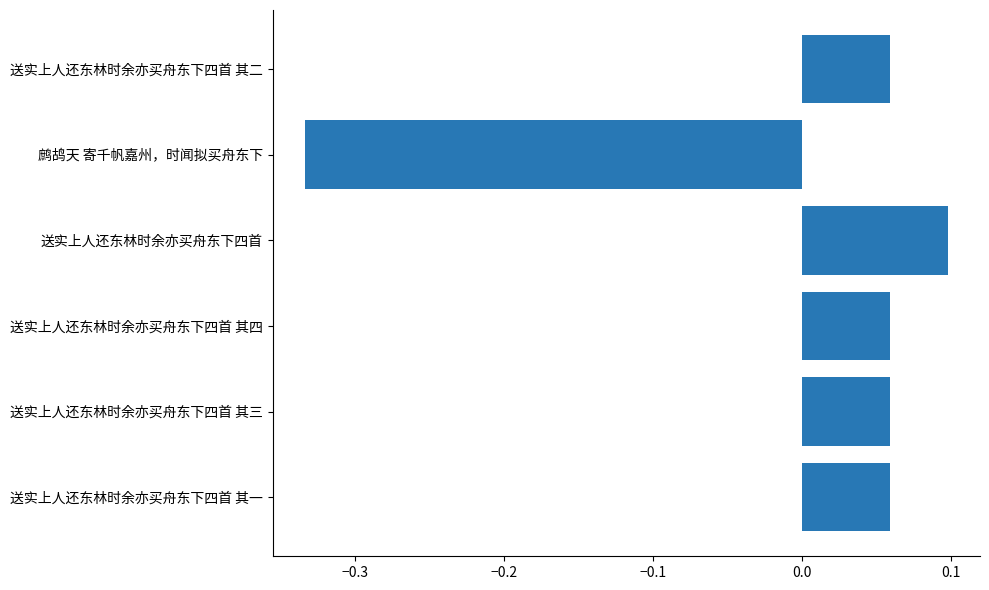

At which category does the chart reach its peak across all series?

送实上人还东林时余亦买舟东下四首